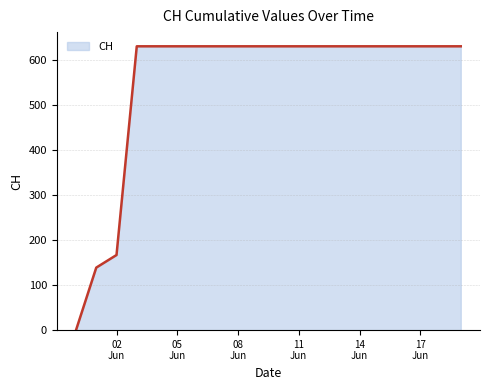

What is the maximum value shown in the chart?

631